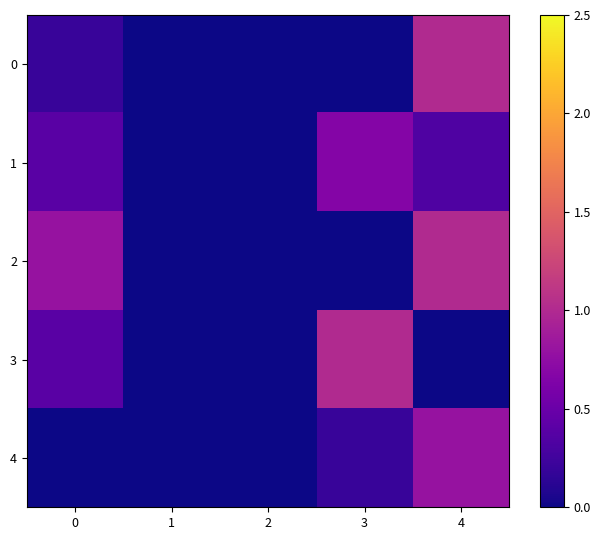

Reading right to left, what are all the values shown in this chart?

0: 4=1.0	3=0.0	2=0.0	1=0.0	0=0.2
1: 4=0.3	3=0.7	2=0.0	1=0.0	0=0.4
2: 4=1.0	3=0.0	2=0.0	1=0.0	0=0.8
3: 4=0.0	3=1.0	2=0.0	1=0.0	0=0.4
4: 4=0.8	3=0.2	2=0.0	1=0.0	0=0.0